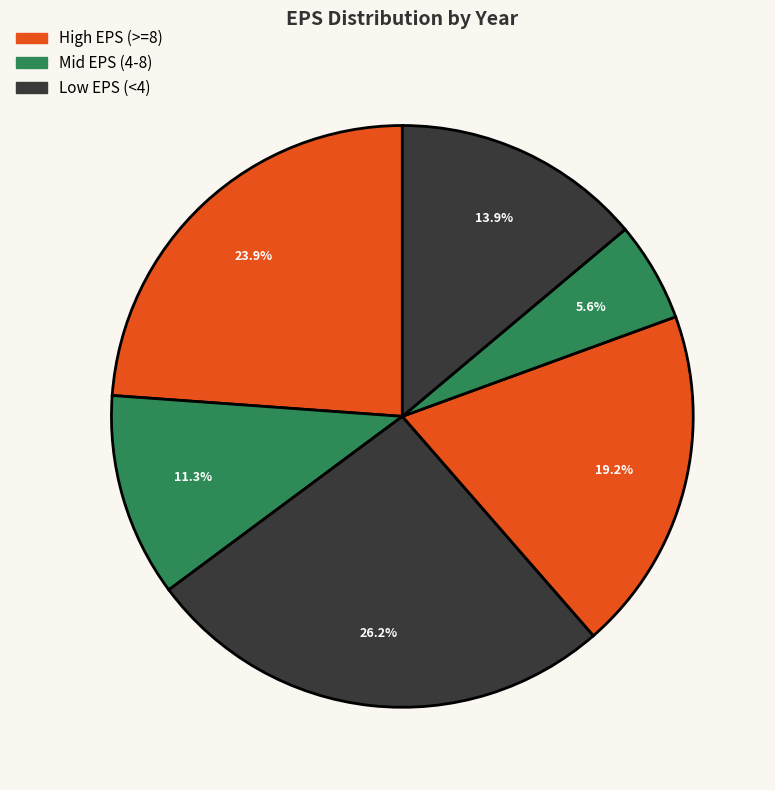

Is there a majority slice in this chart?

No